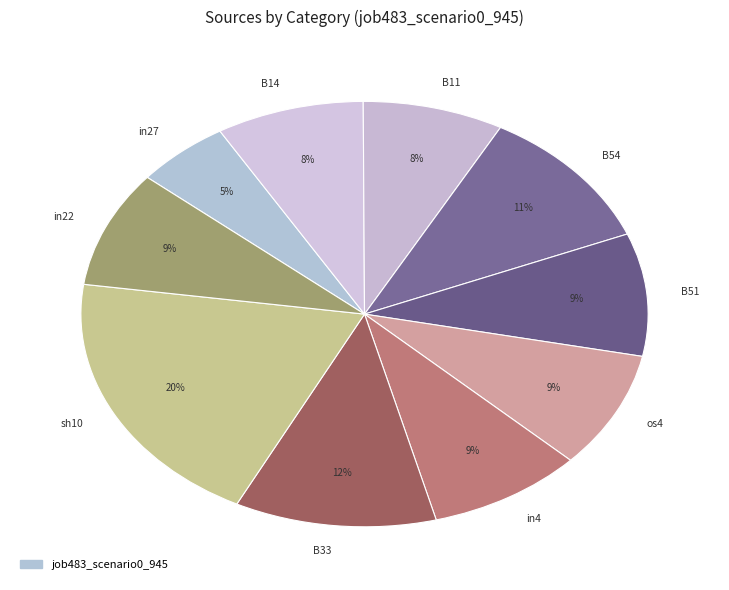

True or false: in27 accounts for 5% of the total.

True